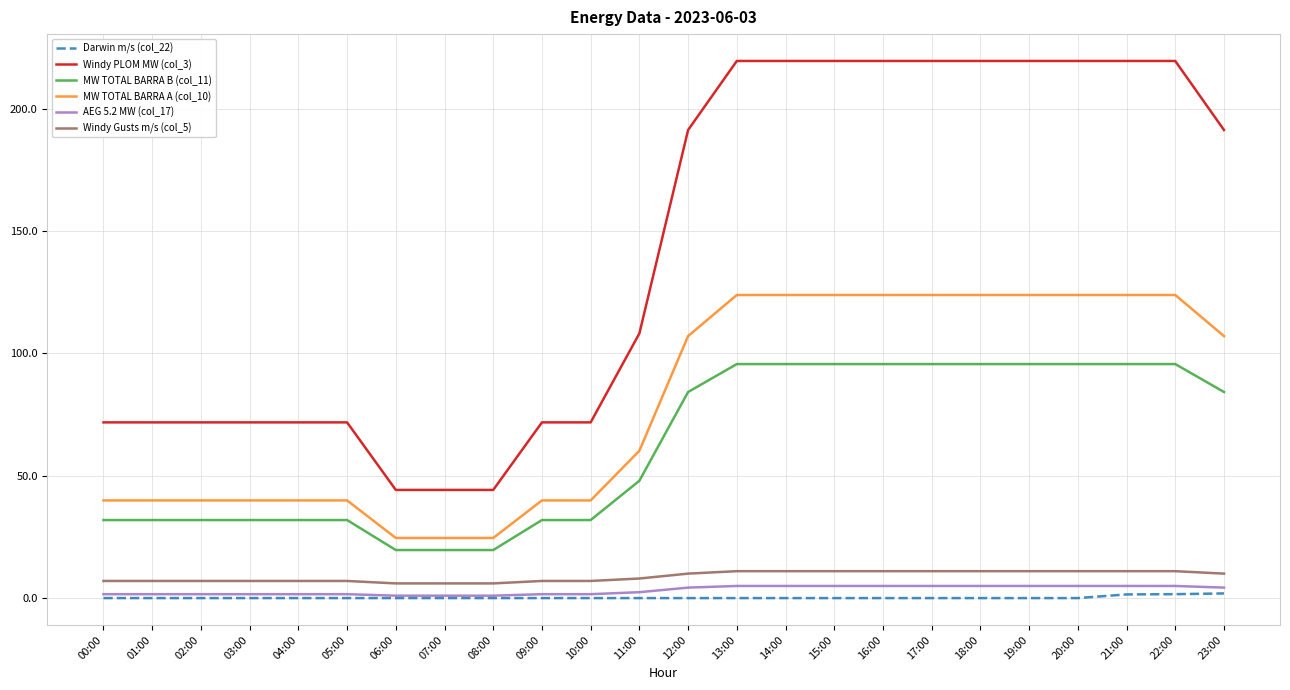

What is the difference between the maximum and minimum values in the MW TOTAL BARRA B (col_11) series?

76.0